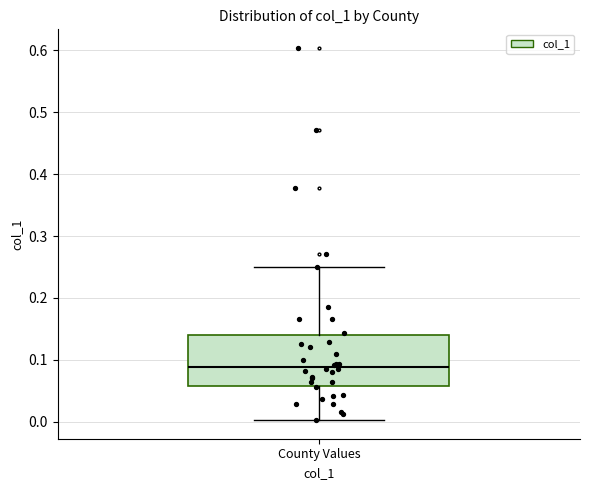

Read this box plot against the y-axis: the position of the median line, the range covered by the box, and the ends of both whiskers. The values are not printed on the chart, so give them approximately, as read against the axis.

median 0.09, box 0.06 to 0.14, whiskers 0.00 to 0.25